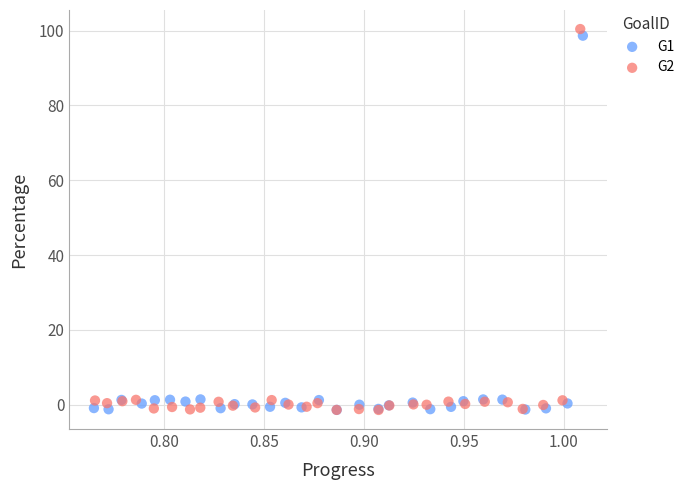

Which series has the largest Y range (max minus min)?

G2